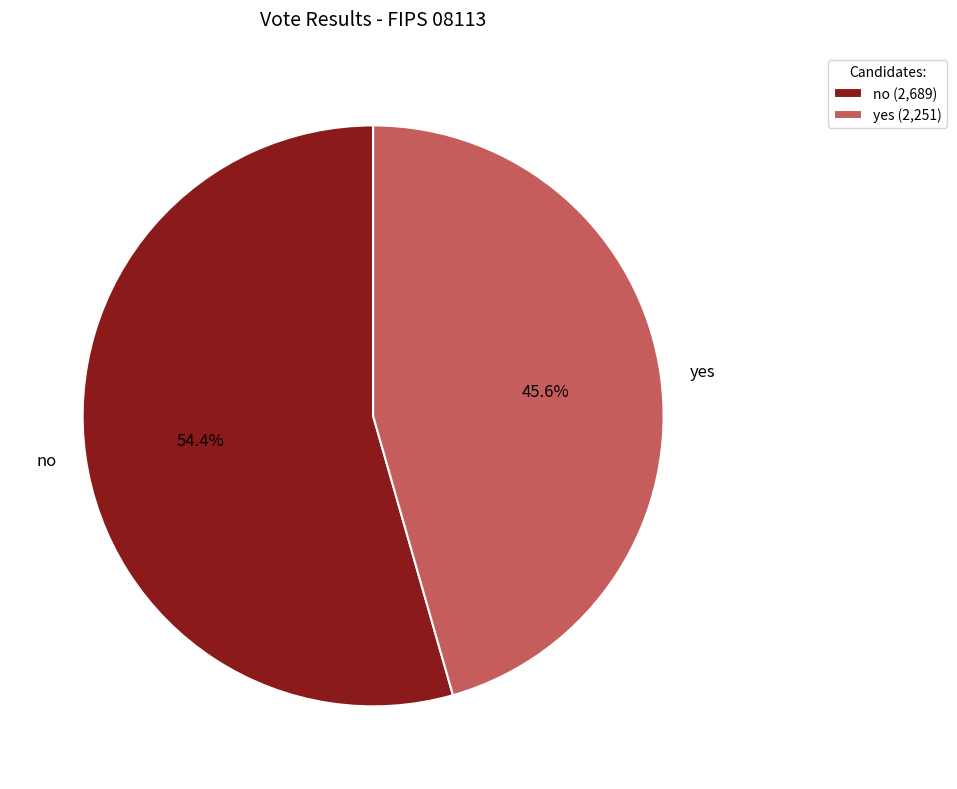

True or false: no accounts for 60% of the total.

False